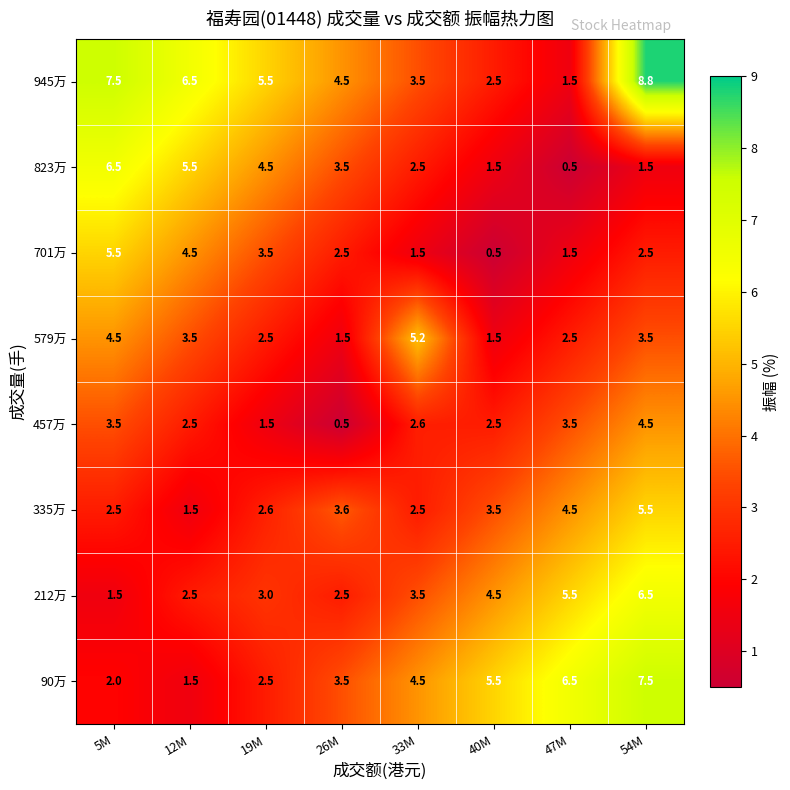

How many categories are shown in the chart?

8